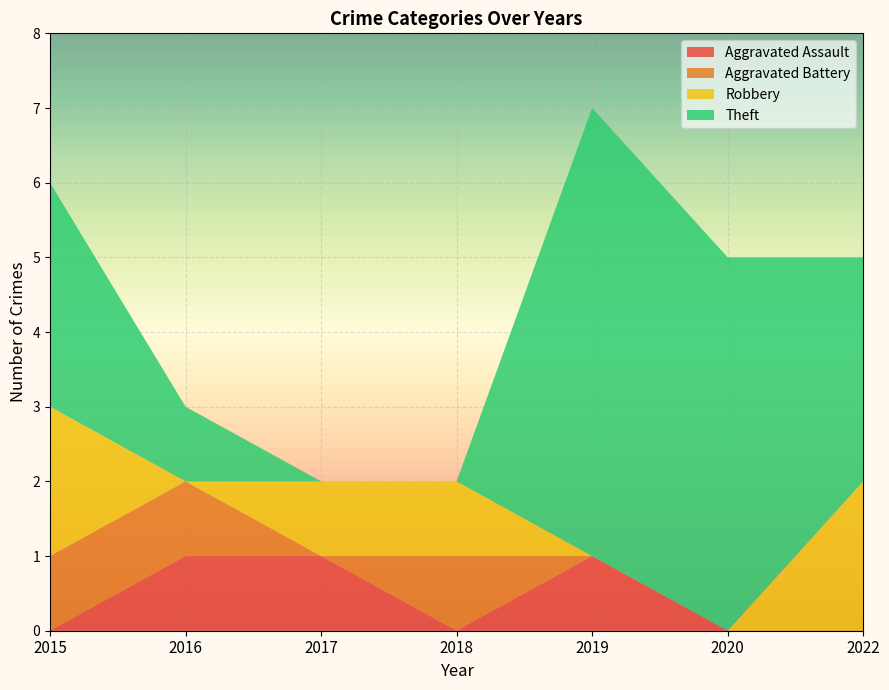

Reading left to right, extract all data points from this chart.

Aggravated Assault: 0	1	1	0	1	0	0
Aggravated Battery: 1	1	0	1	0	0	0
Robbery: 2	0	1	1	0	0	2
Theft: 3	1	0	0	6	5	3